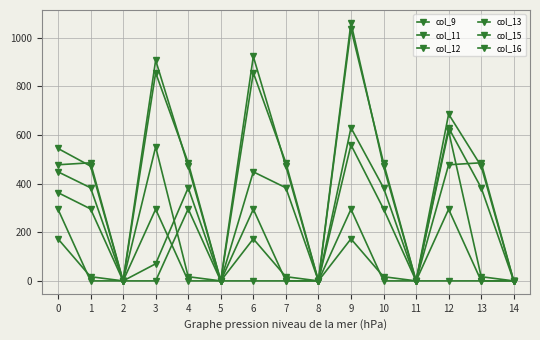

At how many categories does at least one series exceed 922?

2